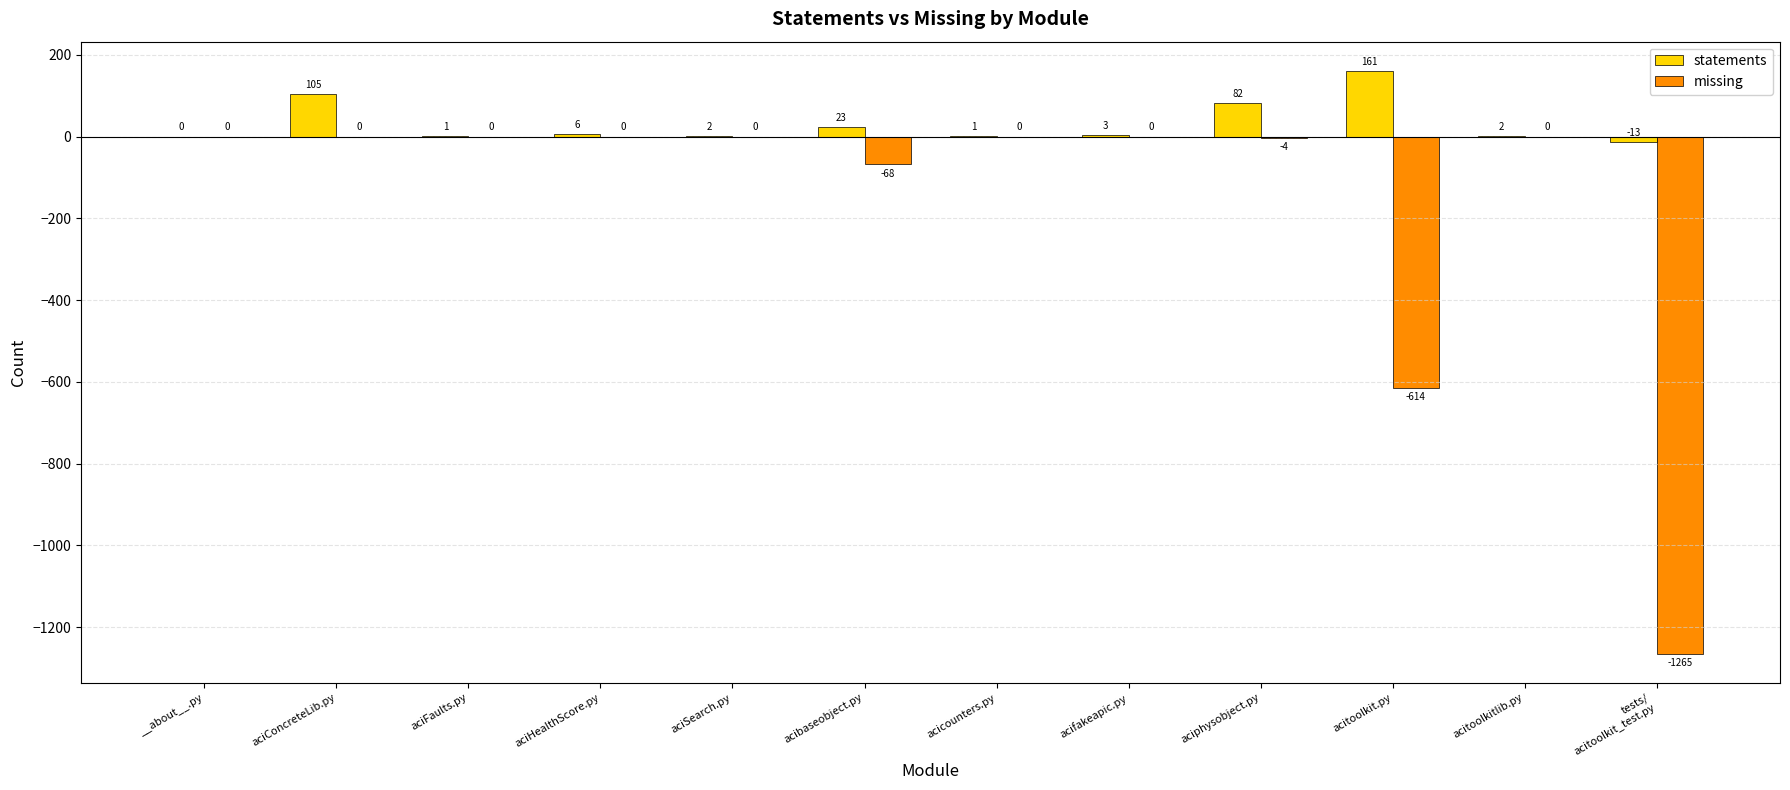

How many categories are shown in the chart?

12